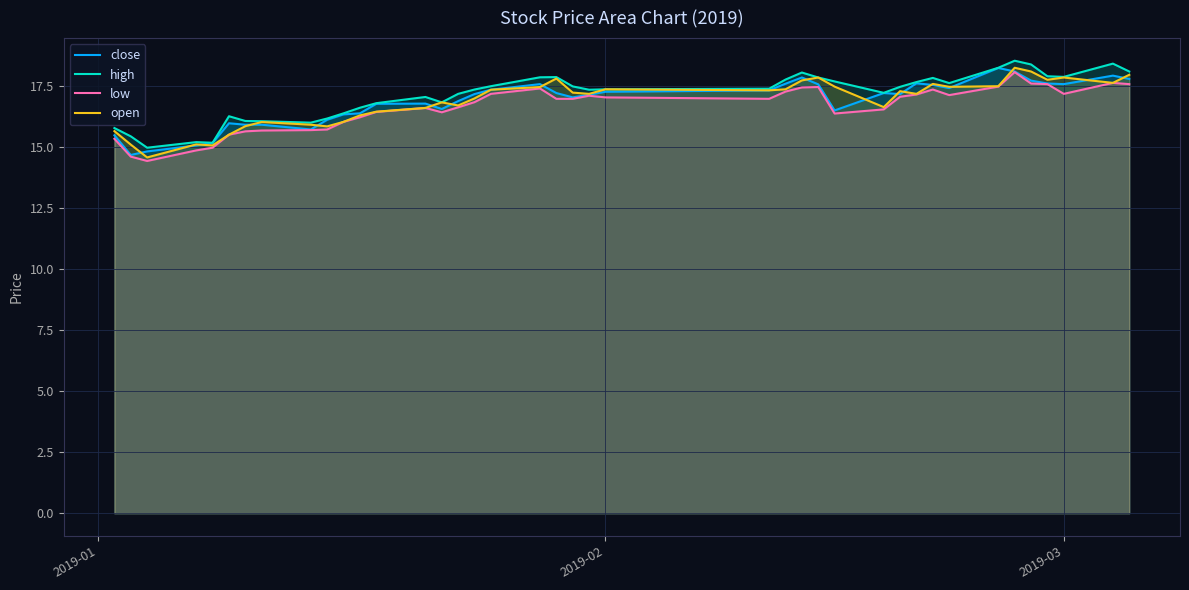

What is the maximum value for open?

18.2